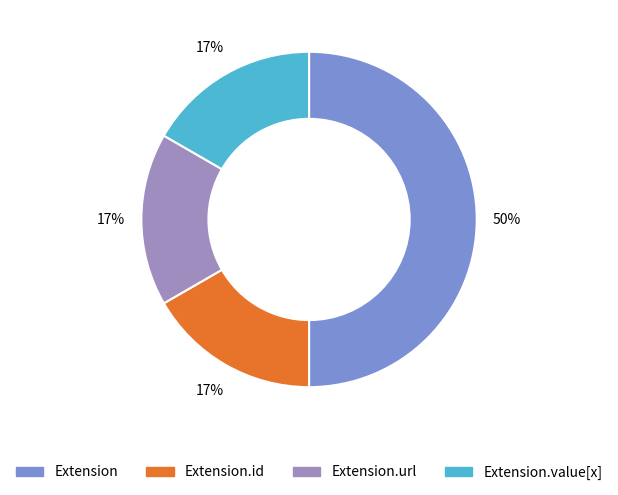

How many segments does this pie chart have?

4